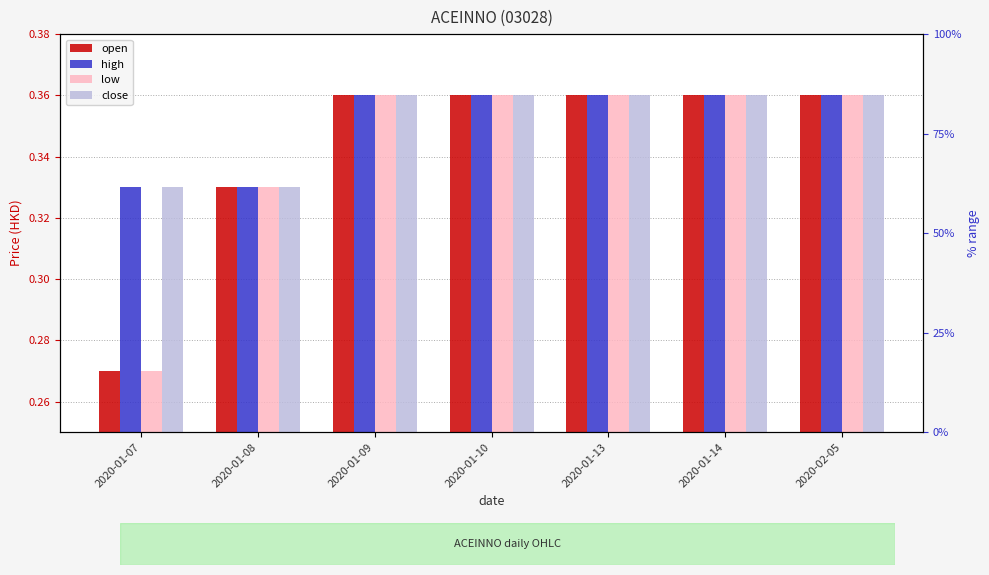

Which series has the widest spread of values?

open